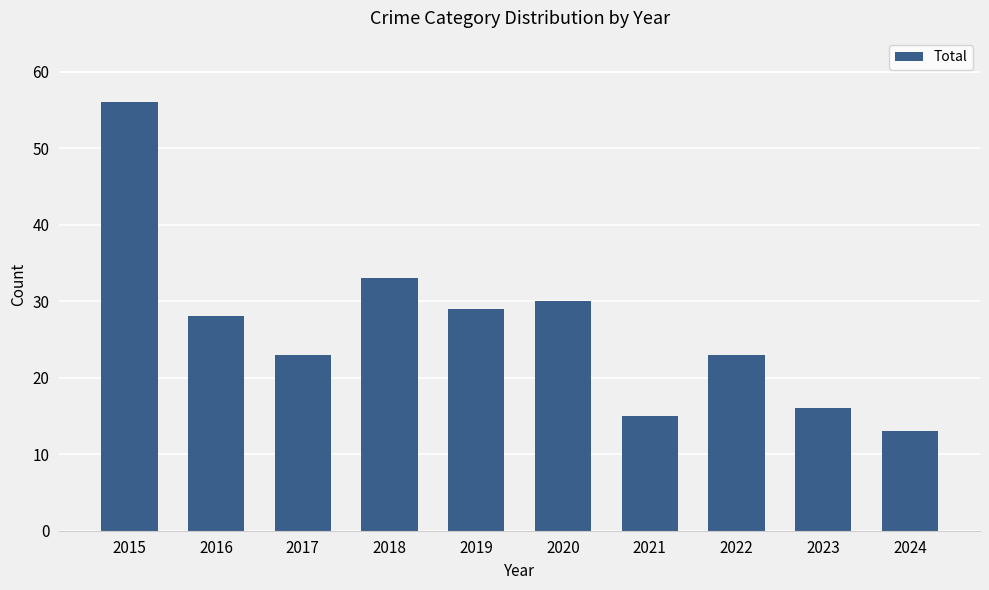

Are the bars horizontal?

No